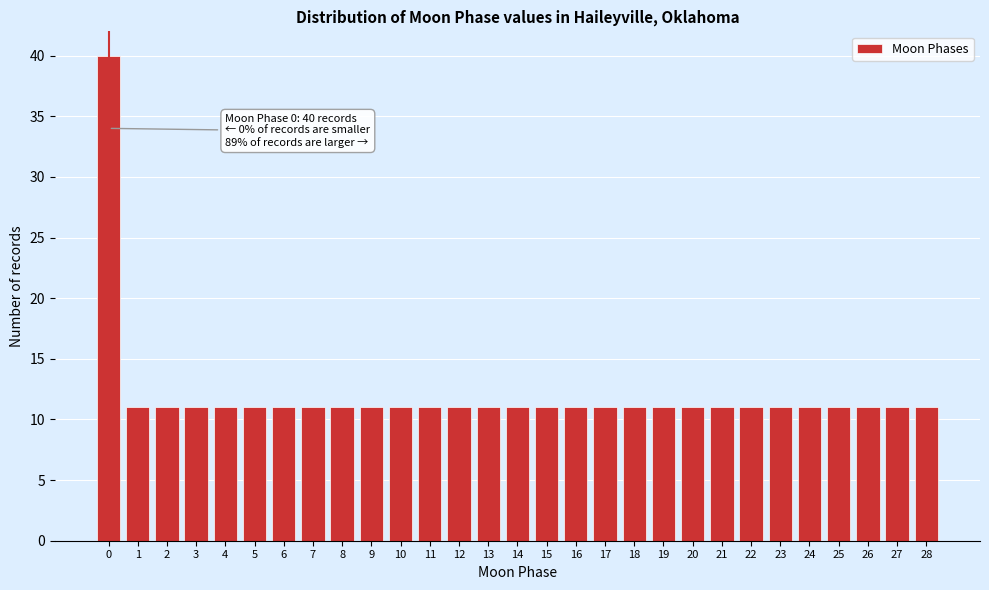

Reading left to right, list all the values displayed in this chart.

40	11	11	11	11	11	11	11	11	11	11	11	11	11	11	11	11	11	11	11	11	11	11	11	11	11	11	11	11